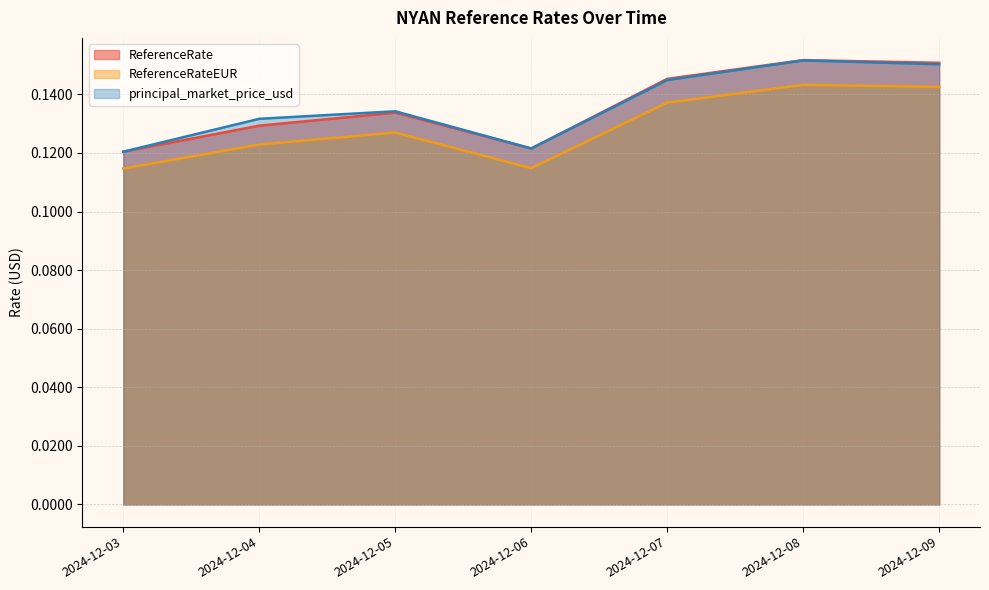

Reading left to right, extract all data points from this chart.

ReferenceRate: 0.1	0.1	0.1	0.1	0.1	0.2	0.2
ReferenceRateEUR: 0.1	0.1	0.1	0.1	0.1	0.1	0.1
principal_market_price_usd: 0.1	0.1	0.1	0.1	0.1	0.2	0.2